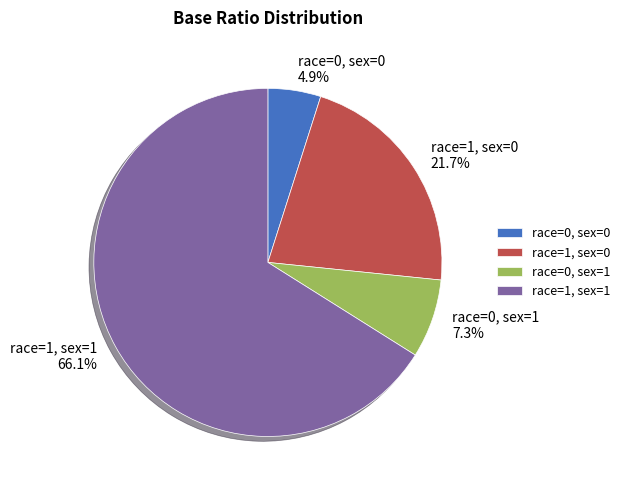

How many slices are in this pie chart?

4